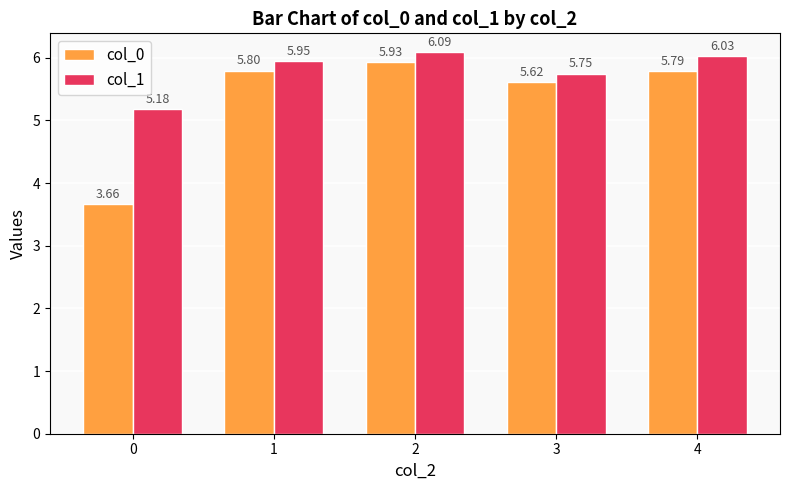

What is the average value of the col_0 series?

5.4